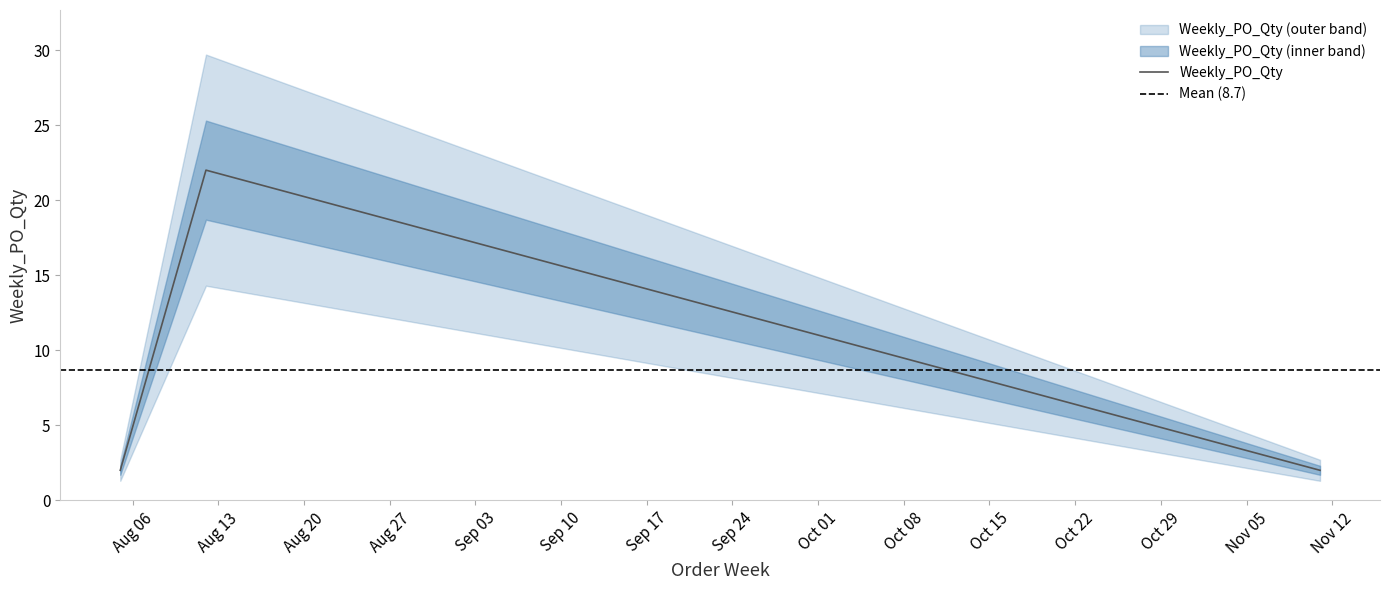

What is the label of the 1st point from the right?

2024-11-11